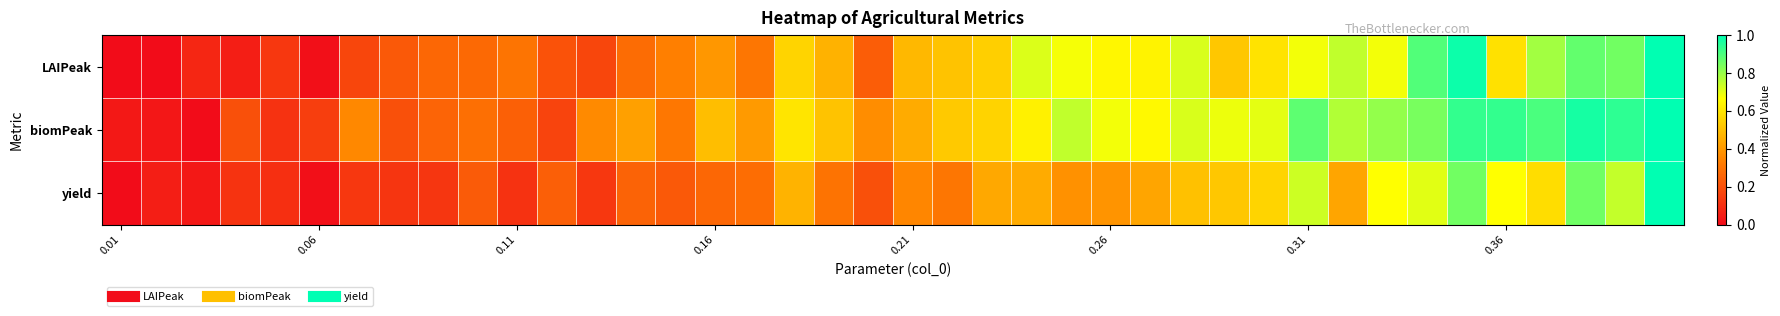

Reading left to right, what are all the values shown in this chart?

LAIPeak: 0.0	0.0	0.1	0.1	0.1	0.0	0.2	0.2	0.3	0.3	0.3	0.2	0.2	0.3	0.3	0.4	0.3	0.6	0.5	0.2	0.5	0.5	0.5	0.7	0.7	0.6	0.6	0.7	0.5	0.6	0.7	0.7	0.7	0.9	1.0	0.6	0.8	0.9	0.9	1.0
biomPeak: 0.0	0.0	0.0	0.2	0.1	0.1	0.4	0.2	0.3	0.3	0.2	0.2	0.4	0.4	0.3	0.5	0.4	0.6	0.5	0.4	0.4	0.5	0.6	0.6	0.7	0.7	0.7	0.7	0.7	0.7	0.9	0.8	0.8	0.8	0.9	0.9	0.9	1.0	0.9	1.0
yield: 0.0	0.1	0.0	0.1	0.1	0.0	0.1	0.1	0.1	0.2	0.1	0.2	0.1	0.3	0.2	0.3	0.3	0.5	0.3	0.2	0.4	0.3	0.4	0.4	0.4	0.4	0.4	0.5	0.5	0.6	0.7	0.4	0.7	0.7	0.9	0.7	0.6	0.9	0.7	1.0